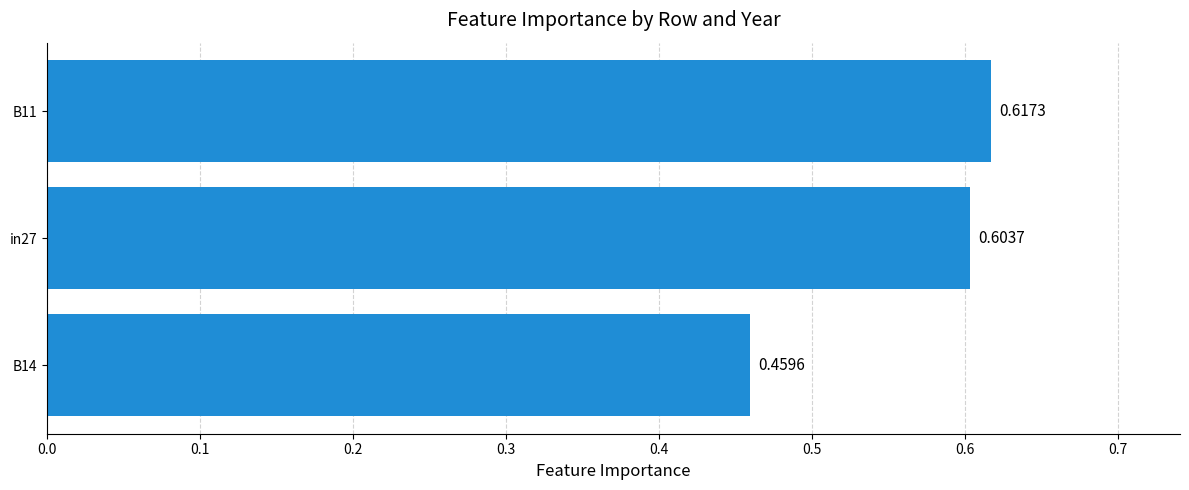

Rank the categories by value from lowest to highest.

B14, in27, B11